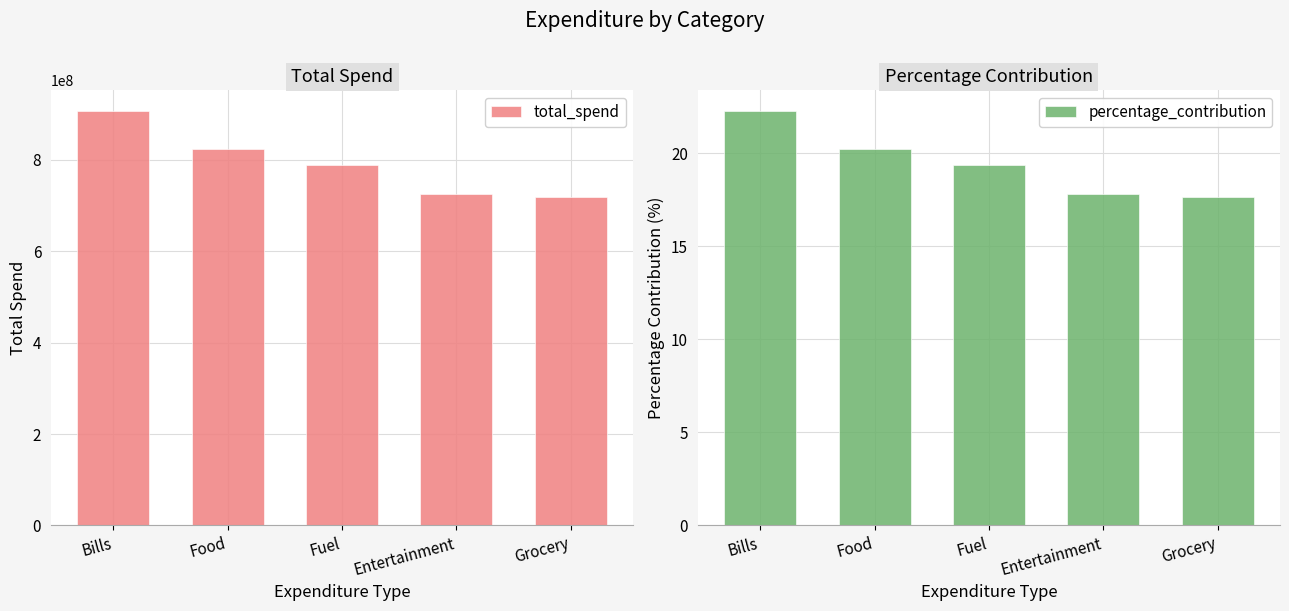

Reading left to right, list all the values displayed in this chart.

total_spend: Bills=907072473.0	Food=824724009.0	Fuel=789135821.0	Entertainment=726437536.0	Grocery=718207923.0
percentage_contribution: Bills=22.3	Food=20.2	Fuel=19.4	Entertainment=17.8	Grocery=17.6